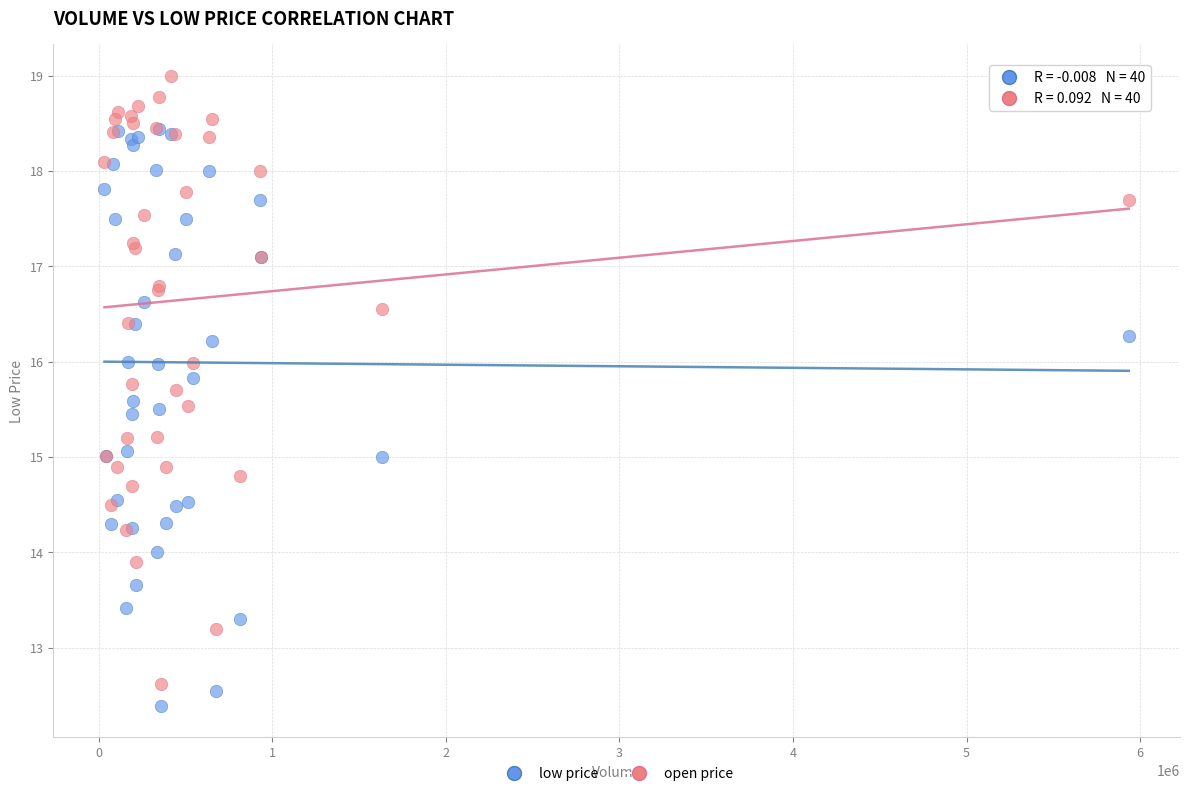

Which series has the widest spread of Y values?

open price